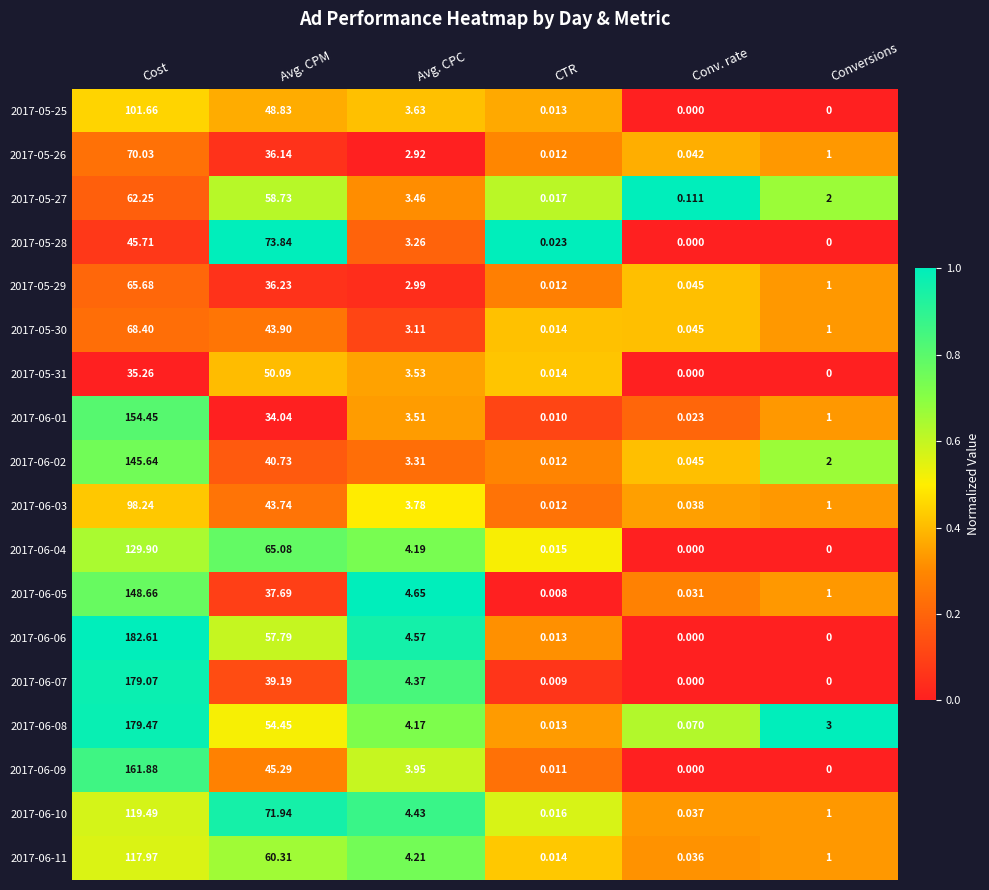

List the labels in order of 2017-05-26 value, largest first.

Cost, Avg. CPM, Avg. CPC, Conversions, Conv. rate, CTR